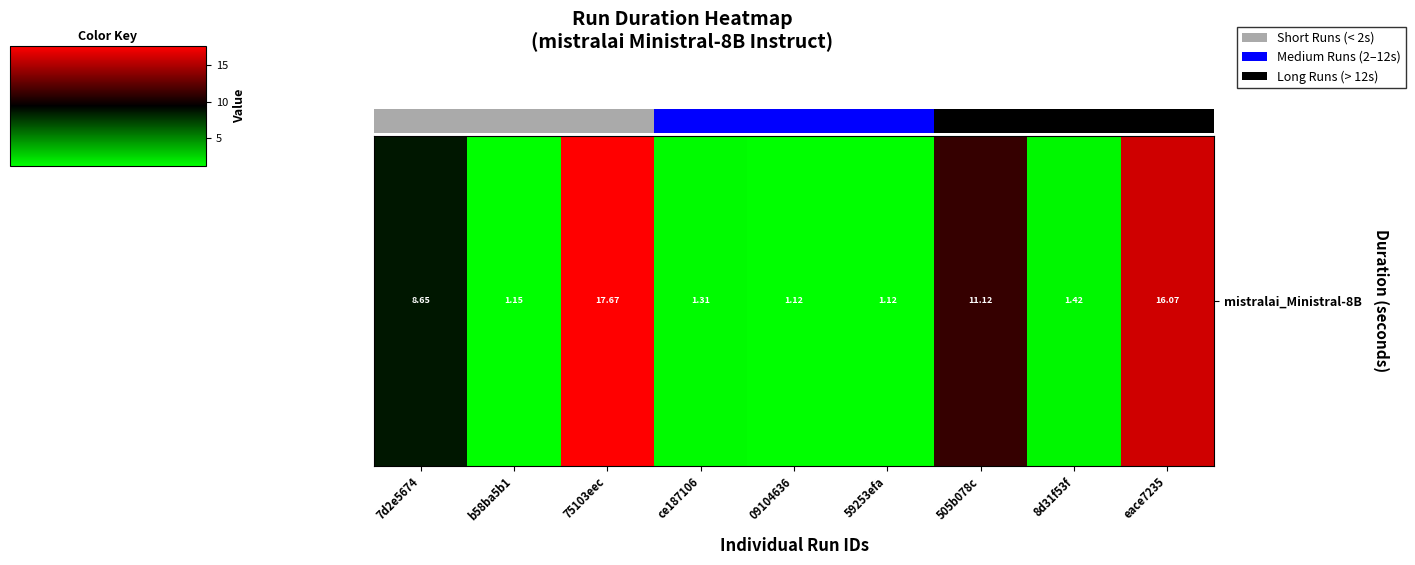

The chart shows a value of 5.3 at 7d2e5674. True or false?

False